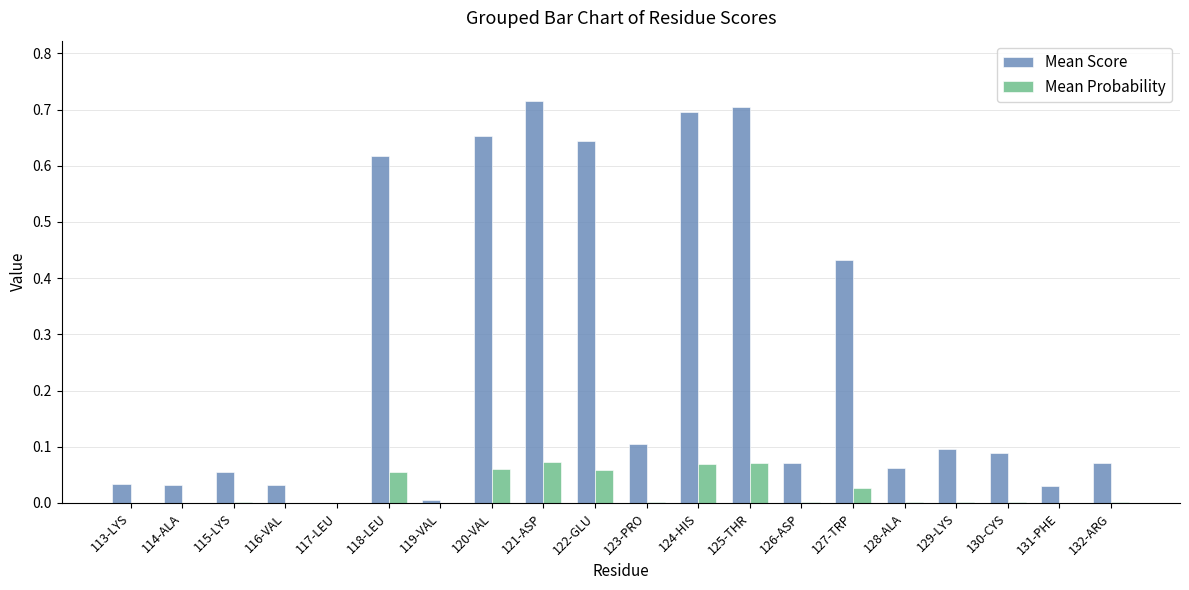

Between 124-HIS and 127-TRP, which series saw the biggest shift?

Mean Score